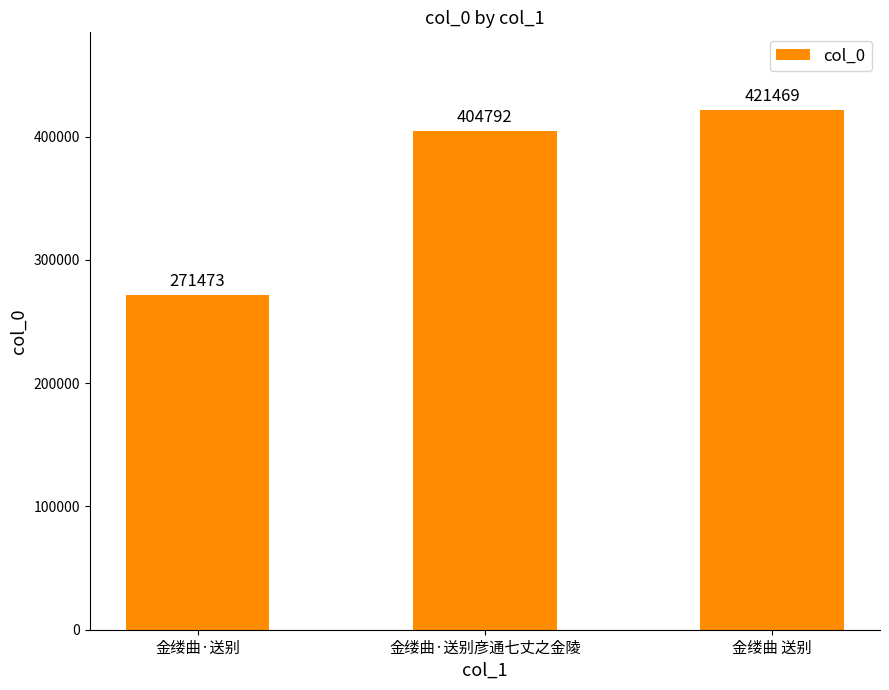

List the labels in order of value, smallest first.

金缕曲·送别, 金缕曲·送别彦通七丈之金陵, 金缕曲 送别